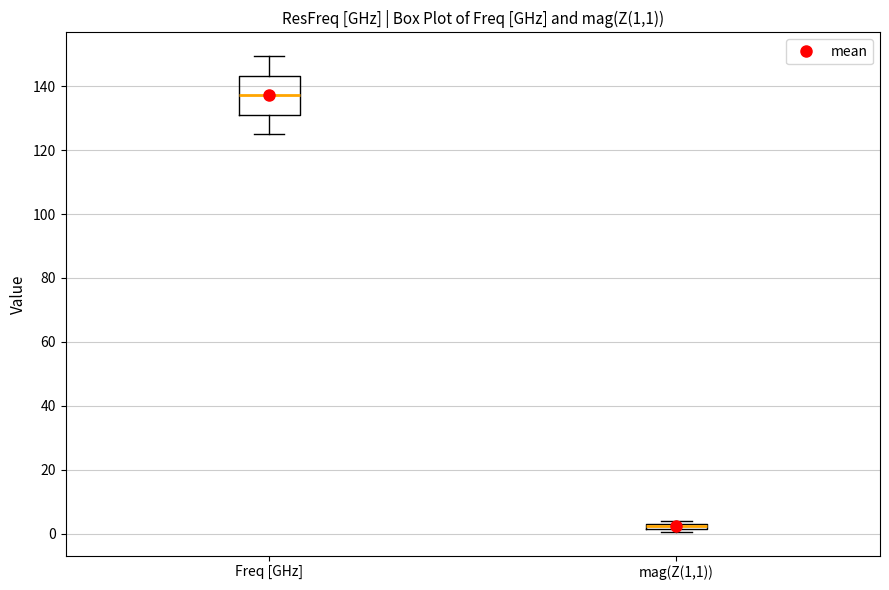

Which box is the tallest, from its lower edge to its upper edge?

Freq [GHz]